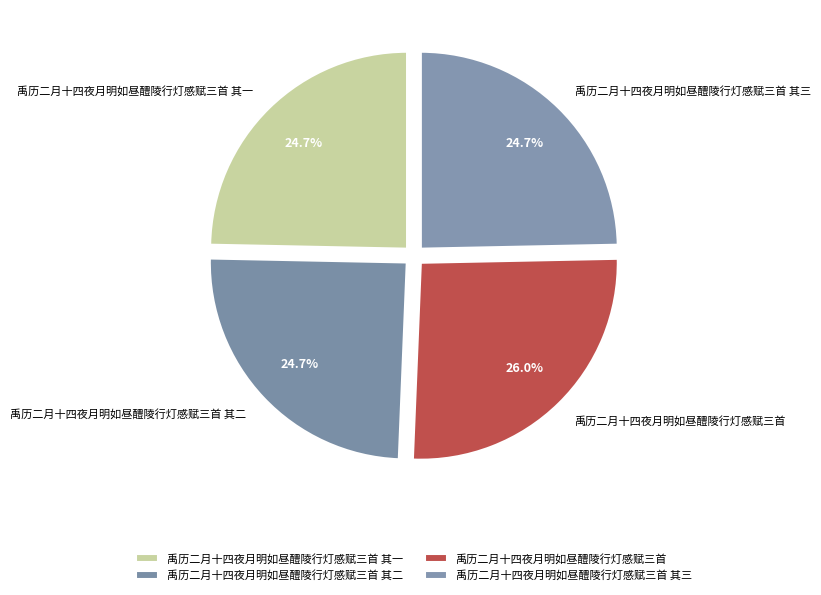

Count the number of slices in the pie.

4